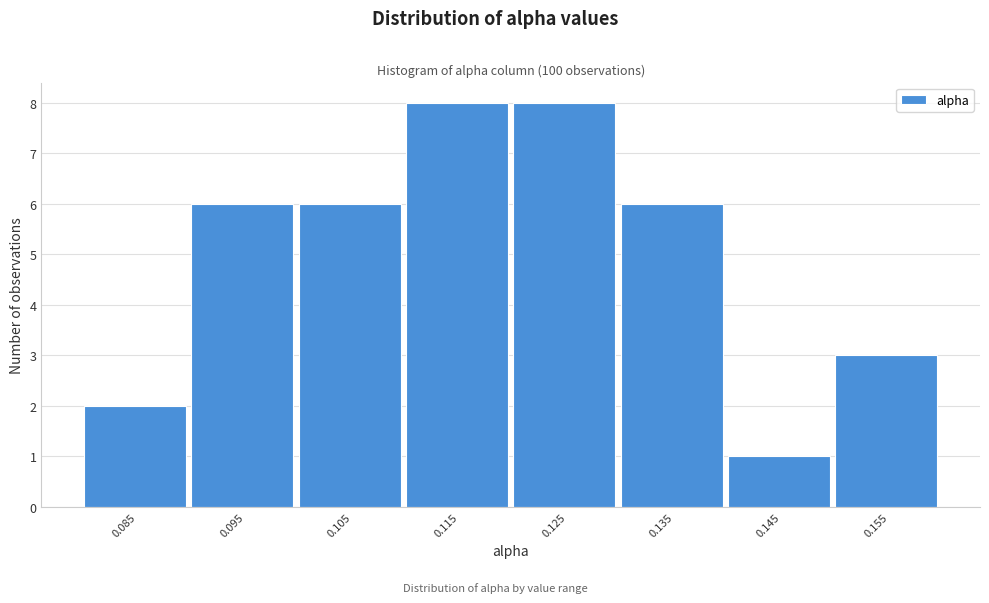

Reading left to right, what are all the values shown in this chart?

0.085=2	0.095=6	0.105=6	0.115=8	0.125=8	0.135=6	0.145=1	0.155=3